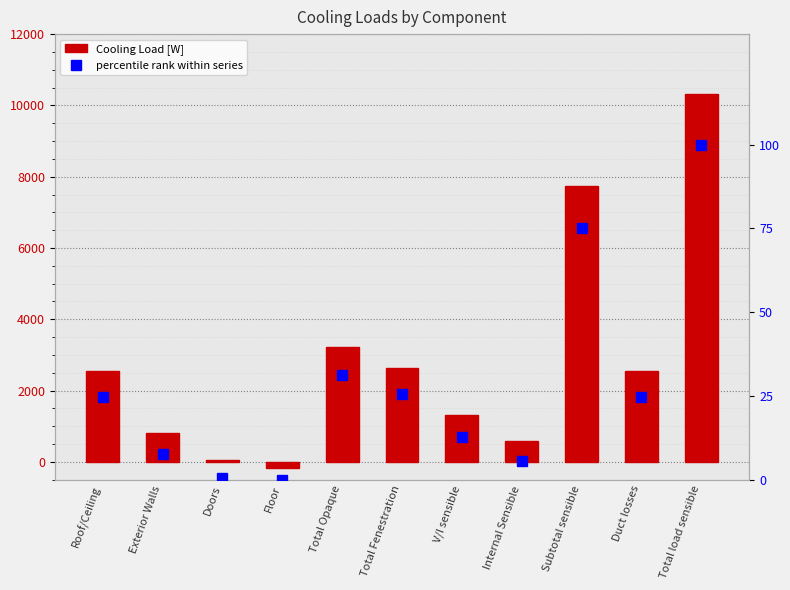

What position from the right is Floor?

8